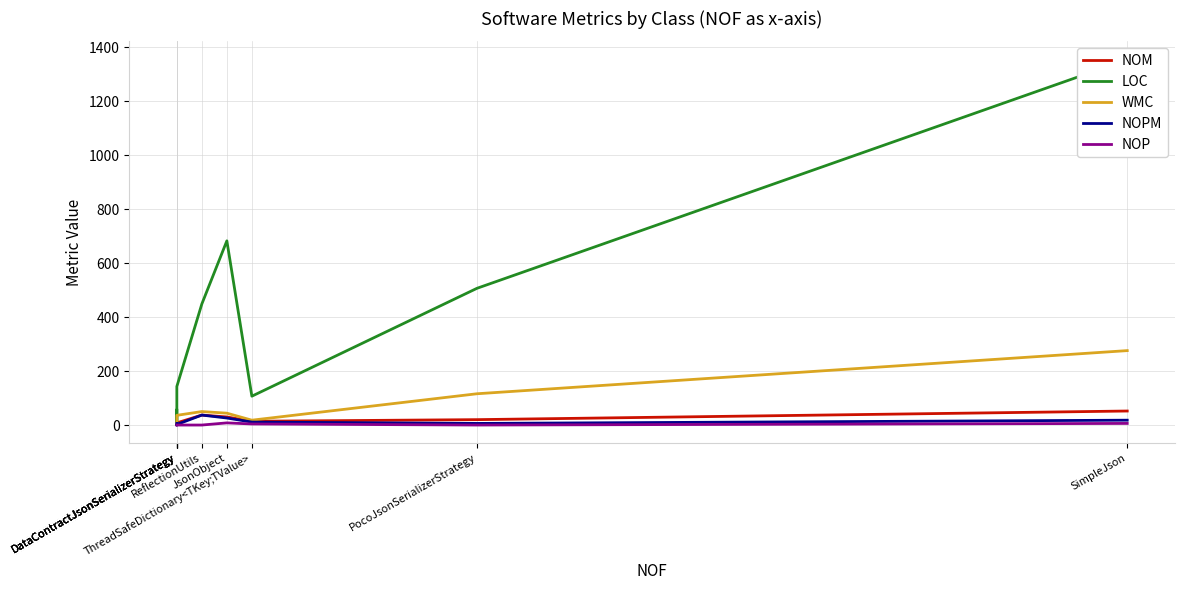

What is the sum of all NOM values?

172